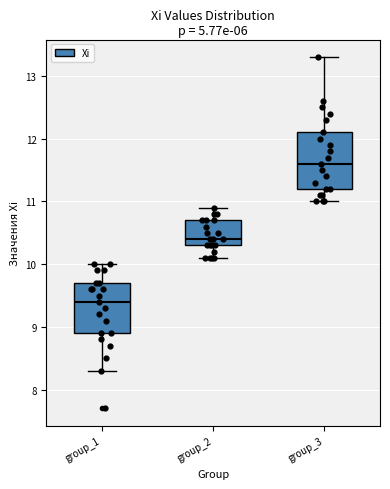

Which box has the highest median line?

group_3